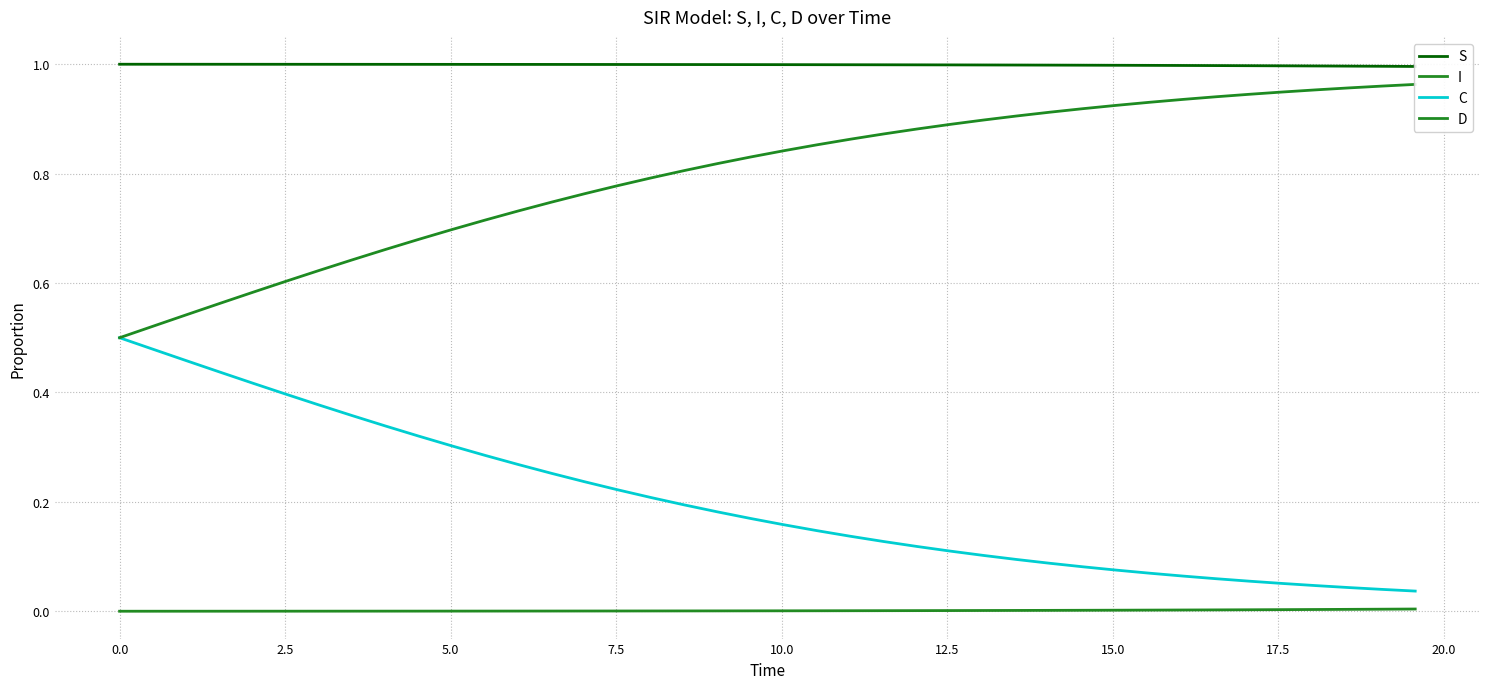

True or false: C has more than 1 points higher than both neighbors.

False